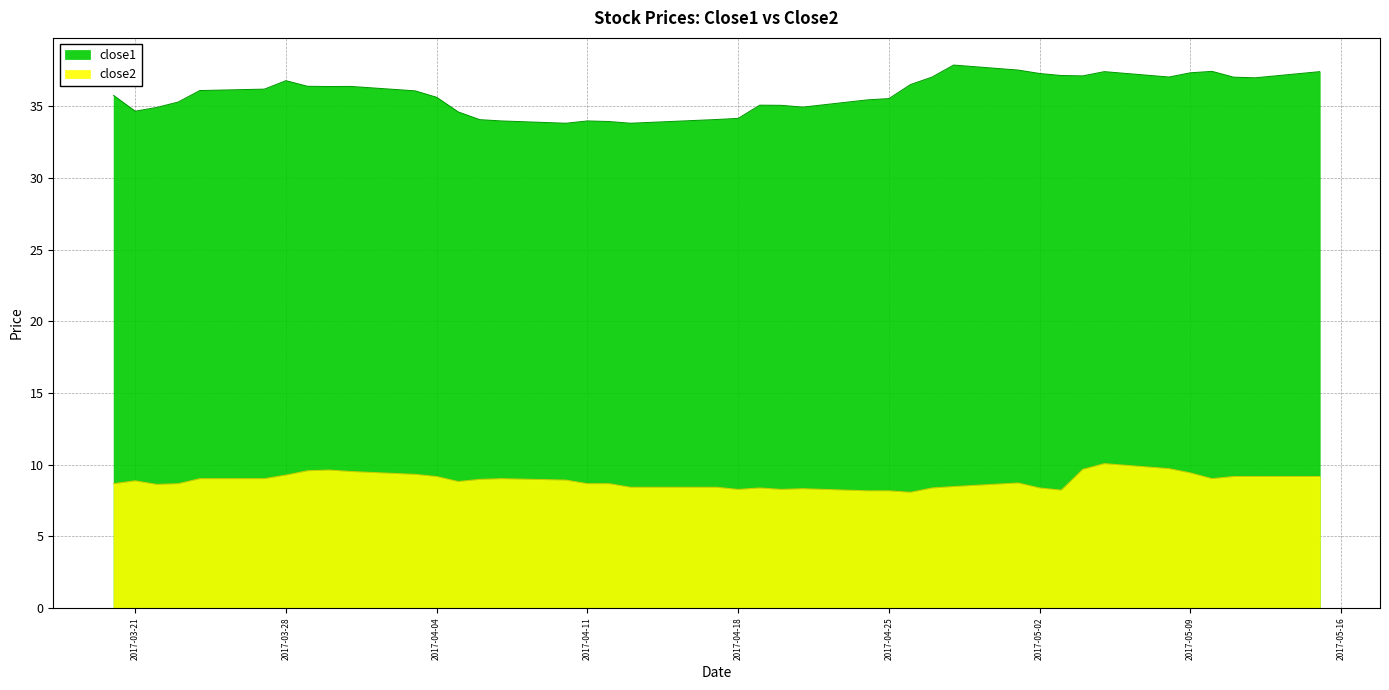

What is the value of the close1 point at the 29th from the left?

37.9